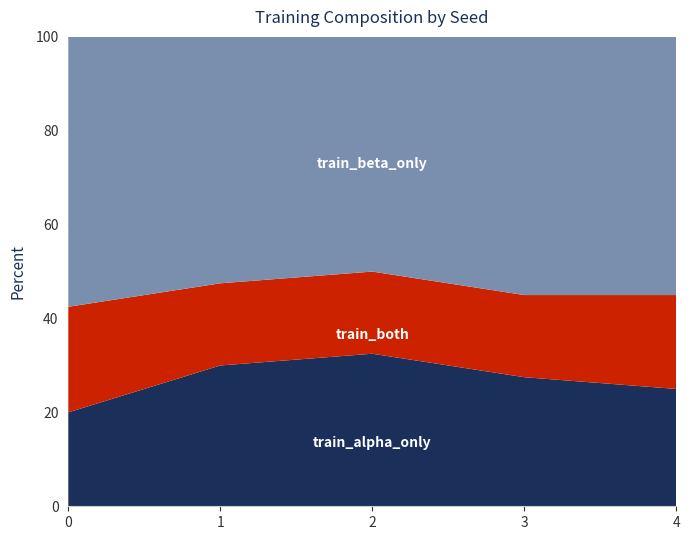

What is the total value across all series at 2?

100.0